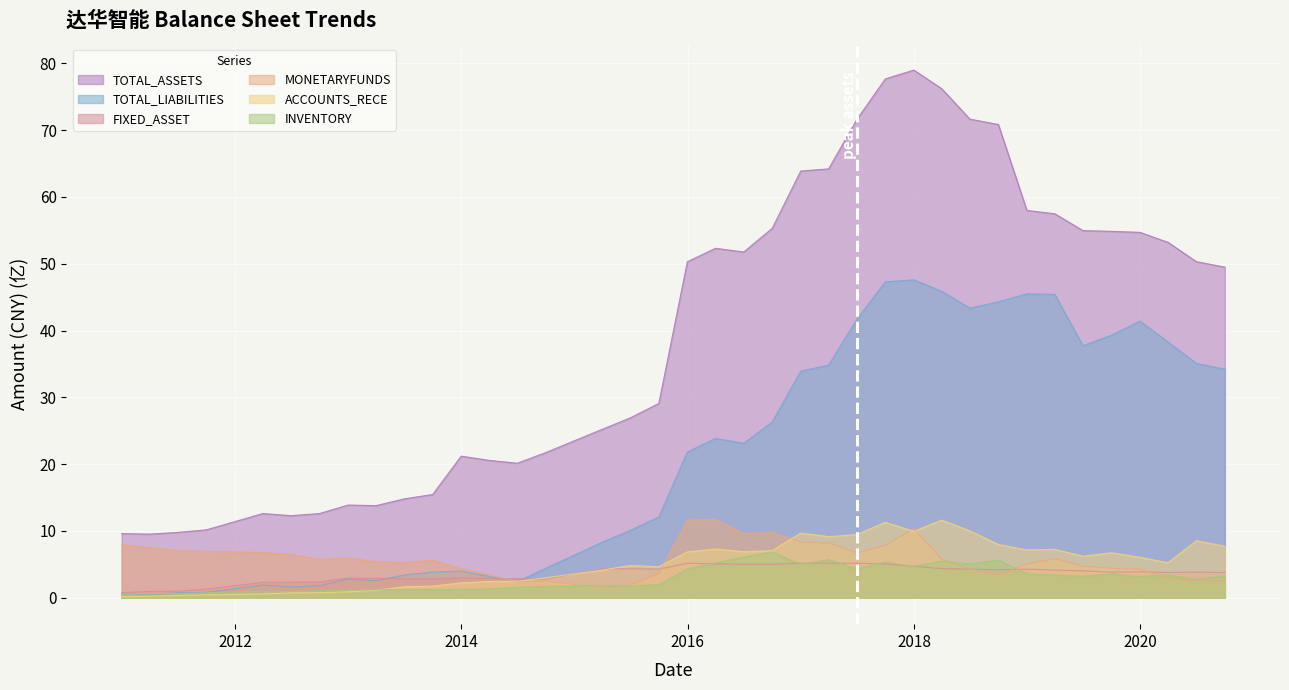

Is the value of TOTAL_ASSETS at 2013-03-31 greater than the value of INVENTORY at 2014-06-30?

Yes